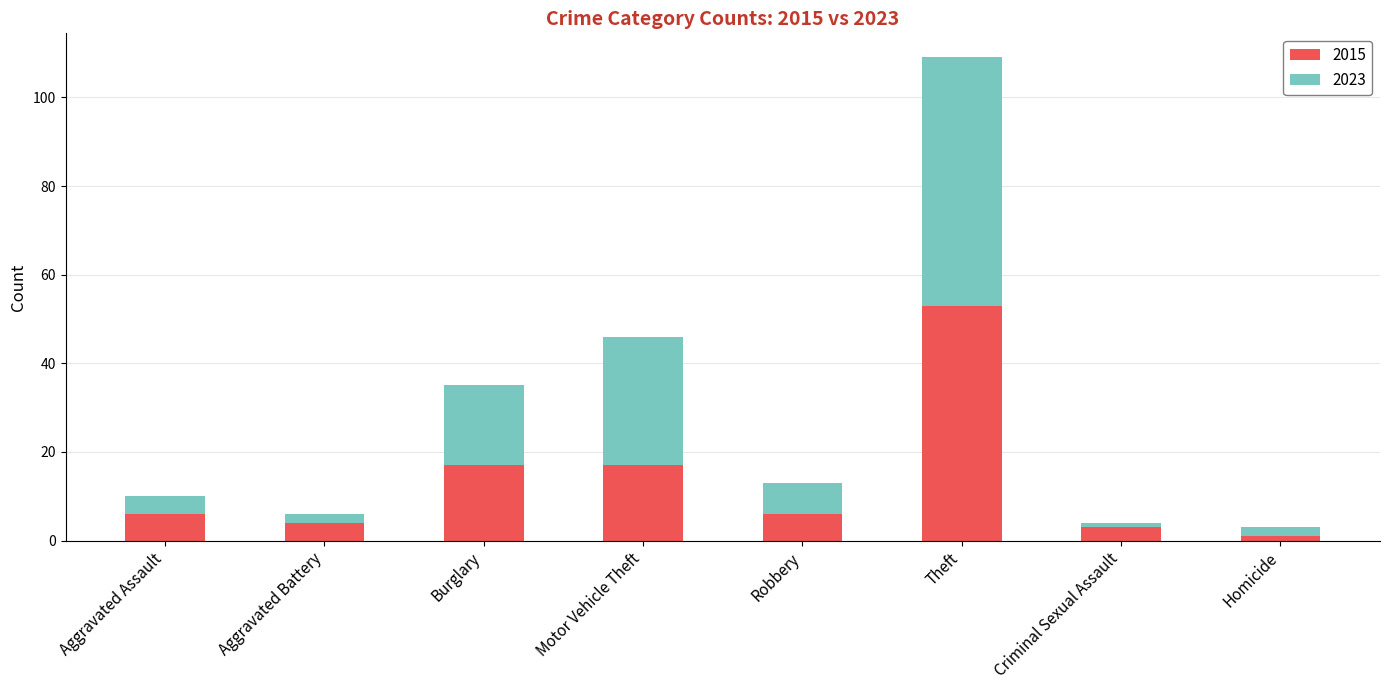

What value does the 2015 series have at Theft?

53